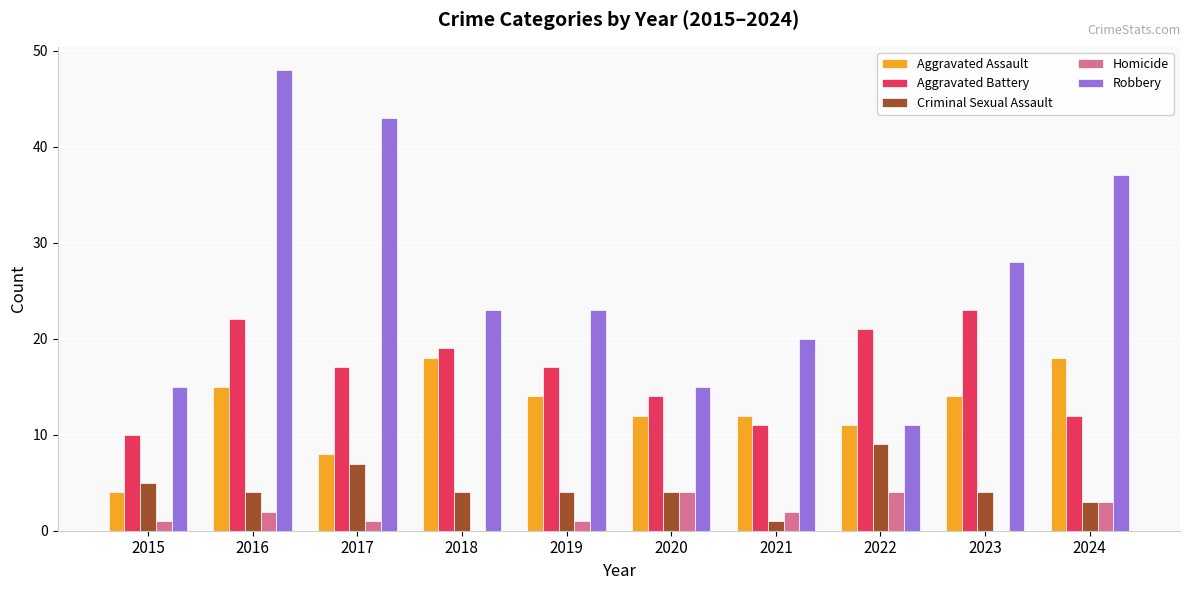

What is the total value across all series at 2023?

69